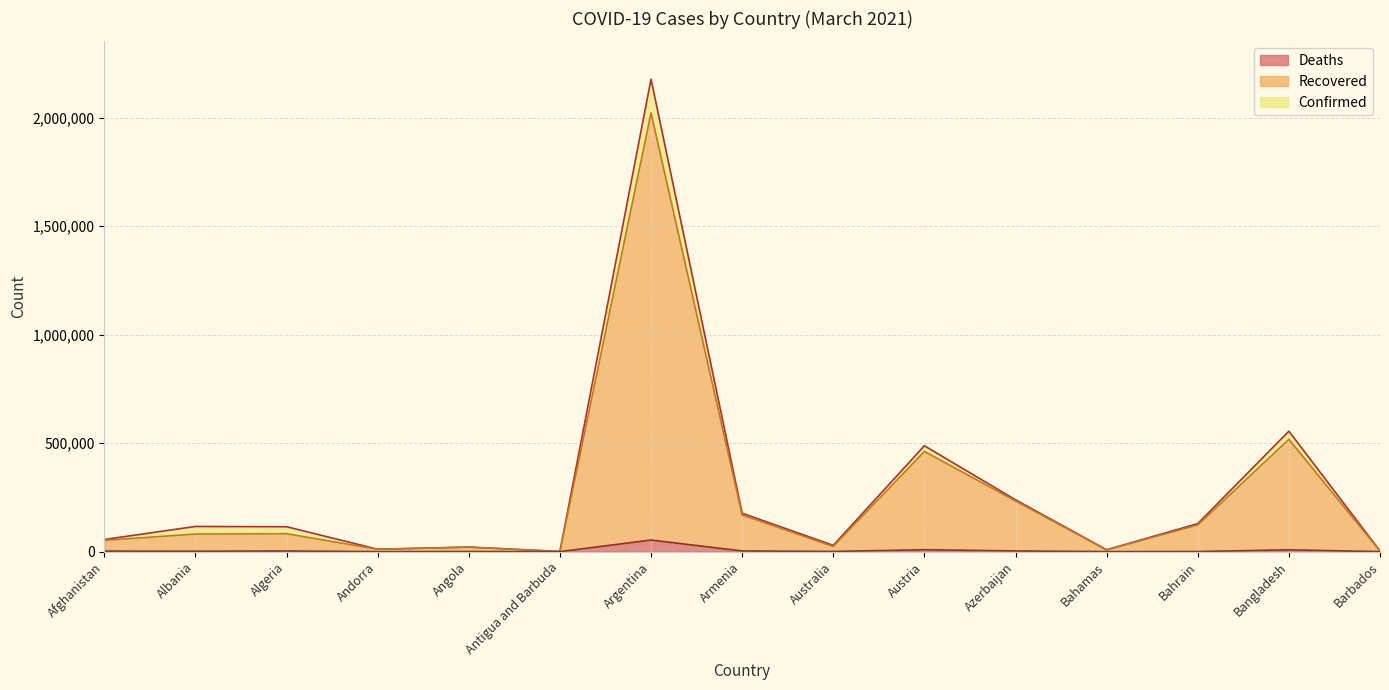

How many lines are shown in the chart?

3